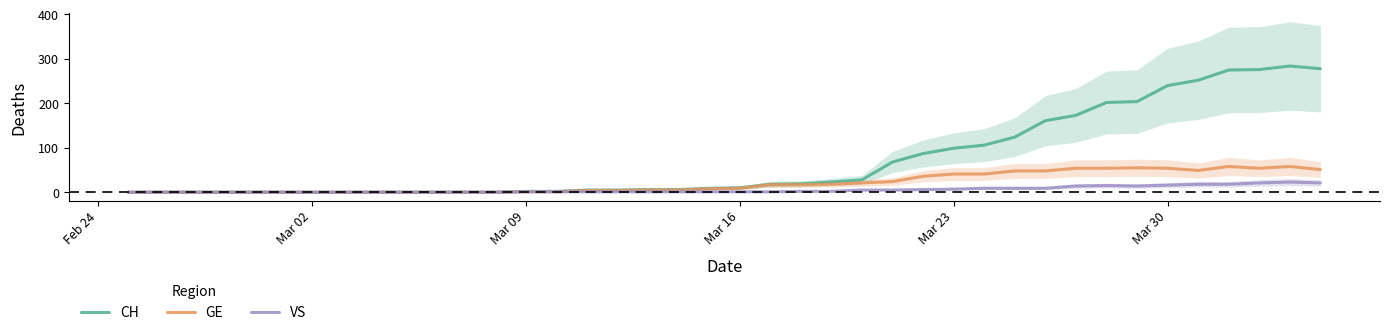

How many categories are shown in the chart?

40